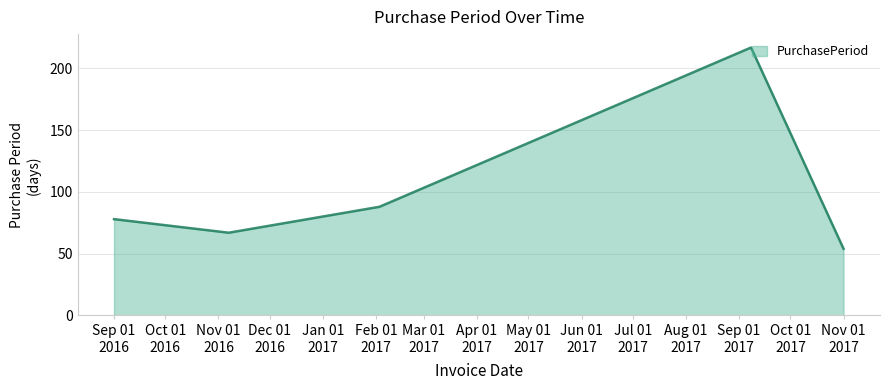

What is the sum of all values?

504